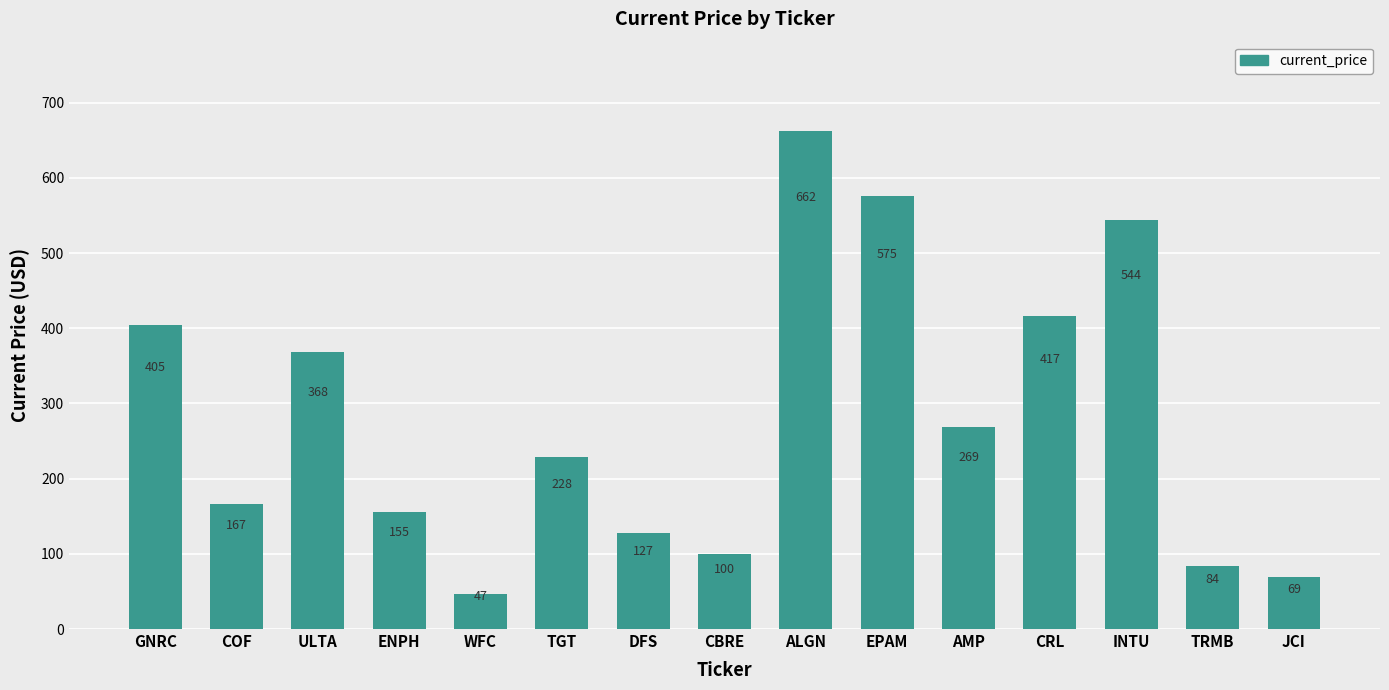

List the labels in order of value, largest first.

ALGN, EPAM, INTU, CRL, GNRC, ULTA, AMP, TGT, COF, ENPH, DFS, CBRE, TRMB, JCI, WFC